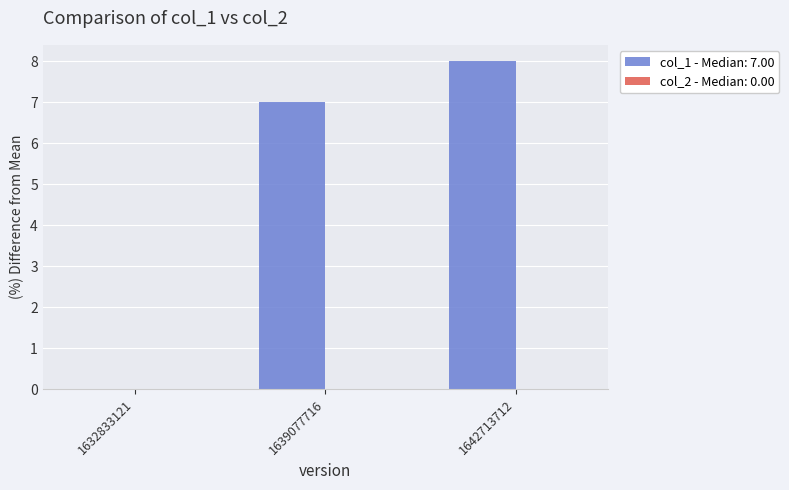

What is the sum of all values?

15